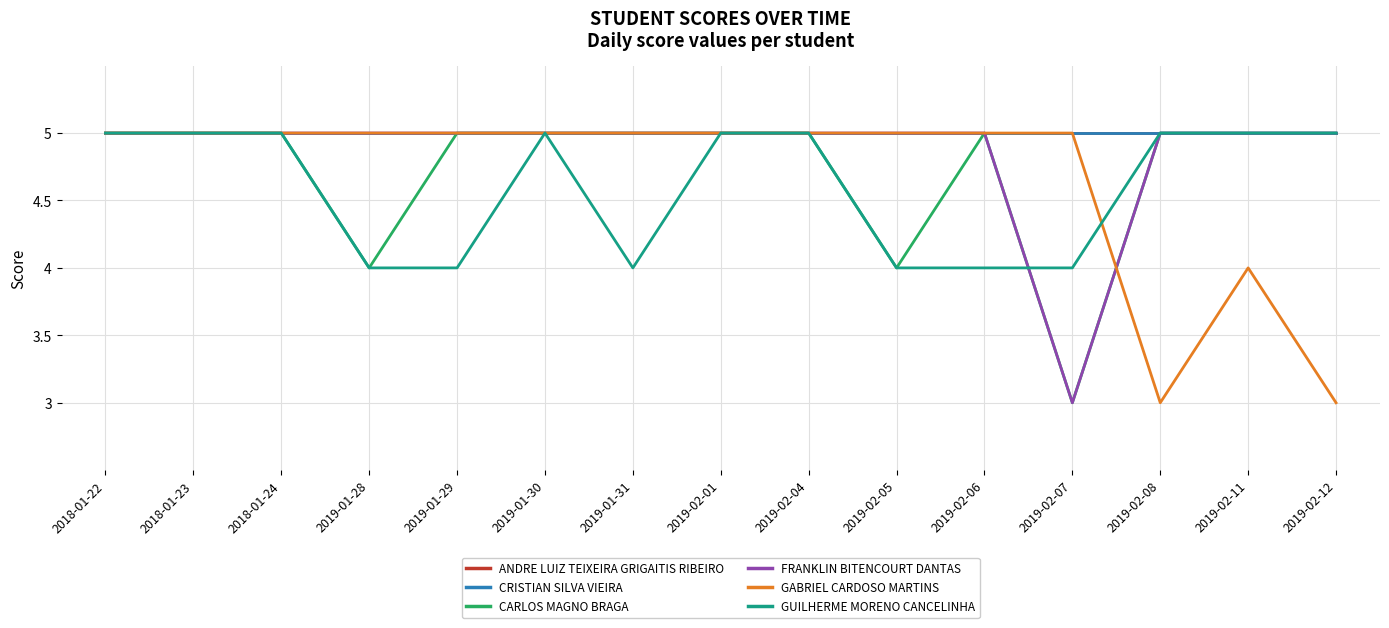

Reading right to left, extract all data points from this chart.

ANDRE LUIZ TEIXEIRA GRIGAITIS RIBEIRO: 2019-02-12=5	2019-02-11=5	2019-02-08=5	2019-02-07=5	2019-02-06=5	2019-02-05=5	2019-02-04=5	2019-02-01=5	2019-01-31=5	2019-01-30=5	2019-01-29=5	2019-01-28=5	2018-01-24=5	2018-01-23=5	2018-01-22=5
CRISTIAN SILVA VIEIRA: 2019-02-12=5	2019-02-11=5	2019-02-08=5	2019-02-07=5	2019-02-06=5	2019-02-05=5	2019-02-04=5	2019-02-01=5	2019-01-31=5	2019-01-30=5	2019-01-29=5	2019-01-28=5	2018-01-24=5	2018-01-23=5	2018-01-22=5
CARLOS MAGNO BRAGA: 2019-02-12=5	2019-02-11=5	2019-02-08=5	2019-02-07=3	2019-02-06=5	2019-02-05=4	2019-02-04=5	2019-02-01=5	2019-01-31=5	2019-01-30=5	2019-01-29=5	2019-01-28=4	2018-01-24=5	2018-01-23=5	2018-01-22=5
FRANKLIN BITENCOURT DANTAS: 2019-02-12=5	2019-02-11=5	2019-02-08=5	2019-02-07=3	2019-02-06=5	2019-02-05=5	2019-02-04=5	2019-02-01=5	2019-01-31=5	2019-01-30=5	2019-01-29=5	2019-01-28=5	2018-01-24=5	2018-01-23=5	2018-01-22=5
GABRIEL CARDOSO MARTINS: 2019-02-12=3	2019-02-11=4	2019-02-08=3	2019-02-07=5	2019-02-06=5	2019-02-05=5	2019-02-04=5	2019-02-01=5	2019-01-31=5	2019-01-30=5	2019-01-29=5	2019-01-28=5	2018-01-24=5	2018-01-23=5	2018-01-22=5
GUILHERME MORENO CANCELINHA: 2019-02-12=5	2019-02-11=5	2019-02-08=5	2019-02-07=4	2019-02-06=4	2019-02-05=4	2019-02-04=5	2019-02-01=5	2019-01-31=4	2019-01-30=5	2019-01-29=4	2019-01-28=4	2018-01-24=5	2018-01-23=5	2018-01-22=5